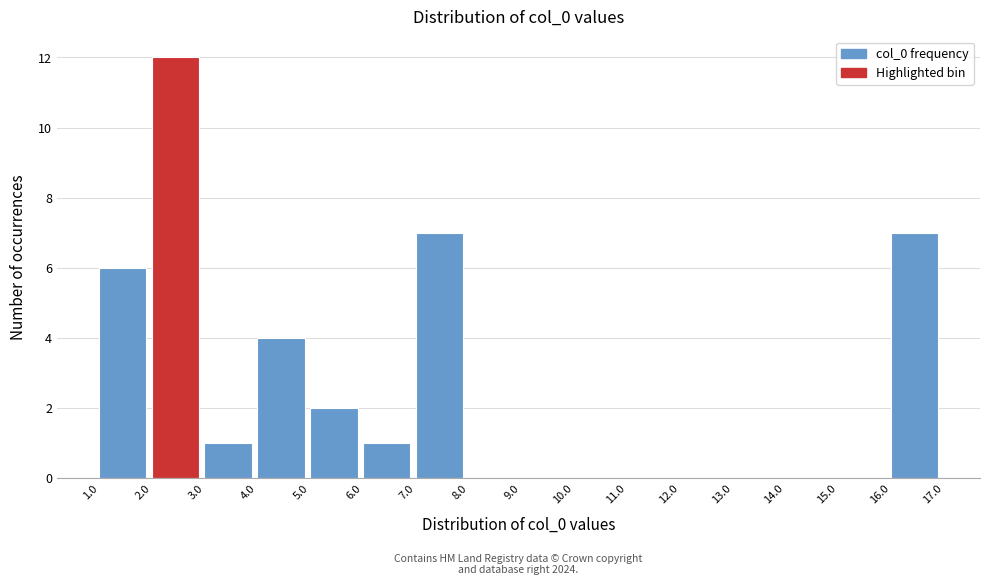

Which range on the x-axis has the tallest bar?

2.0 to 3.0